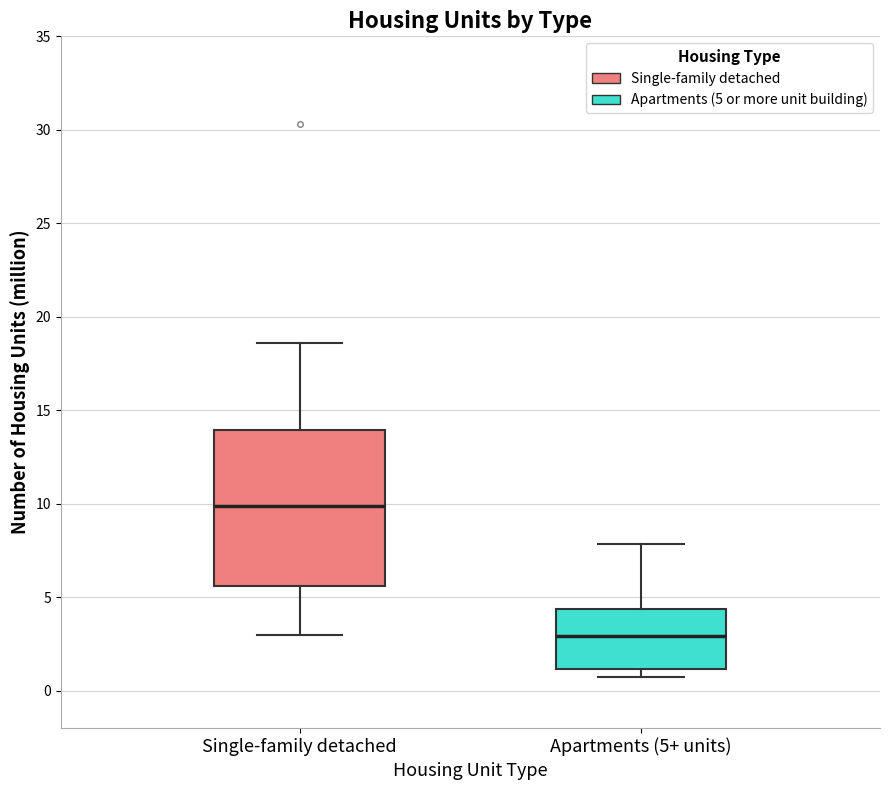

Where is the upper edge of the box for Apartments (5+ units) on the y-axis? The values are not printed on the chart, so give them approximately, as read against the axis.

4.5